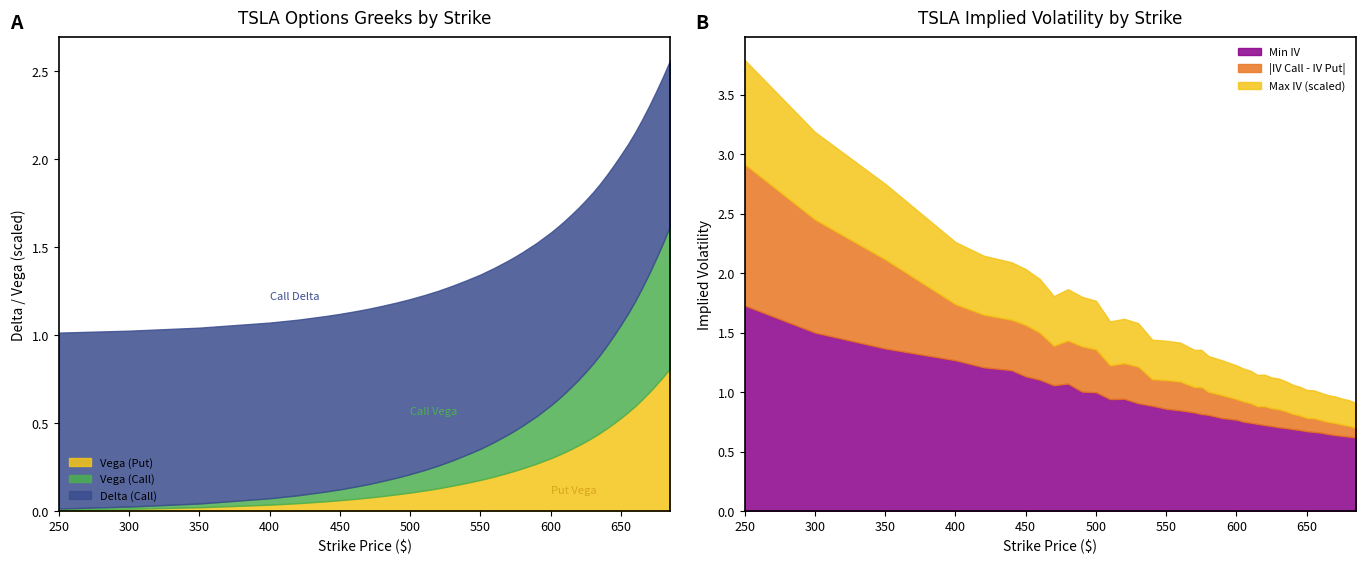

Is it true that iv_c equals 0.8 at 650?

True